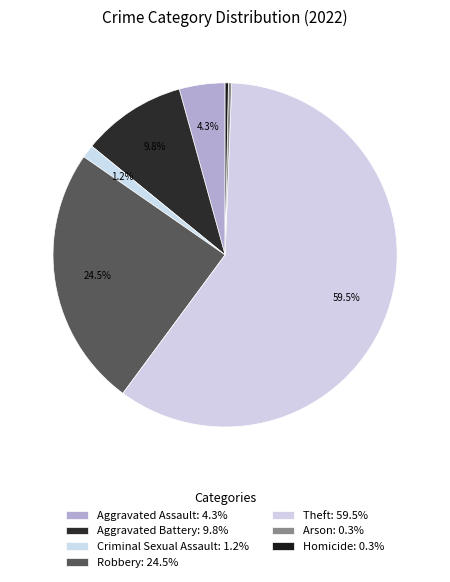

Count the number of slices in the pie.

7